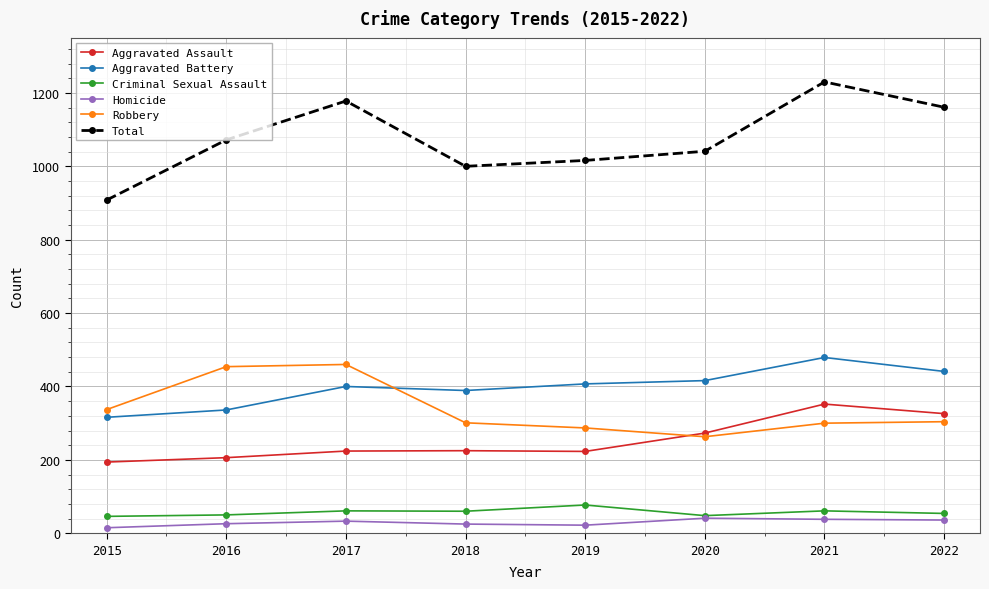

What is the sum of all Aggravated Battery values?

3184